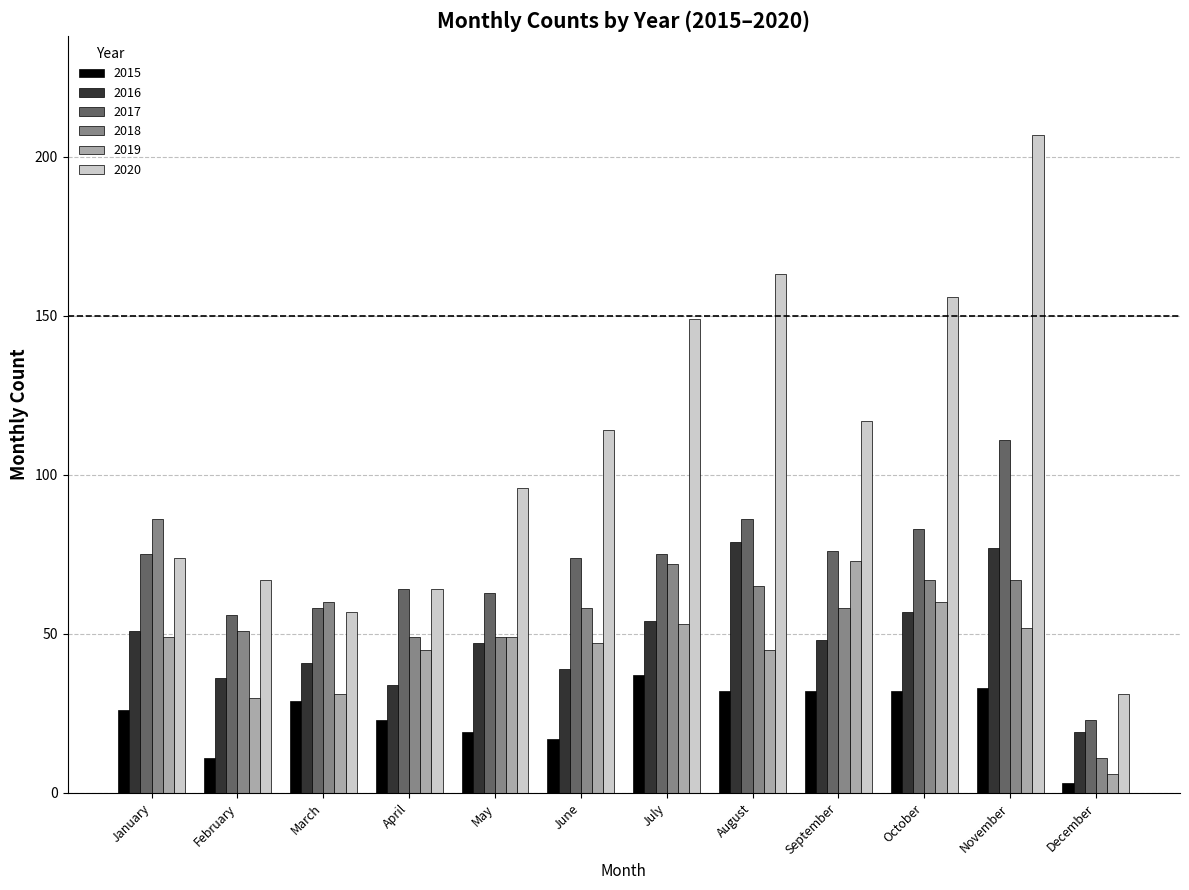

At which category is the sum across all series the highest?

November